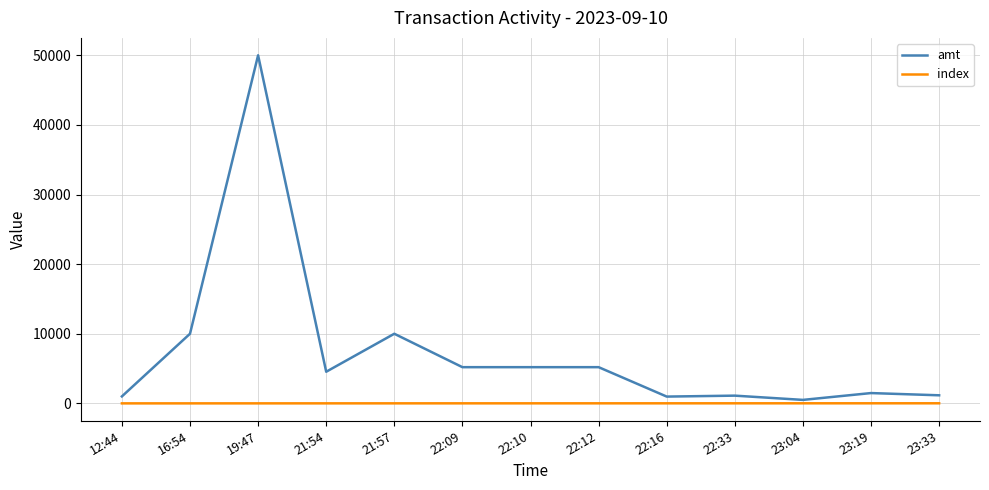

What is the maximum value shown in the chart?

50000